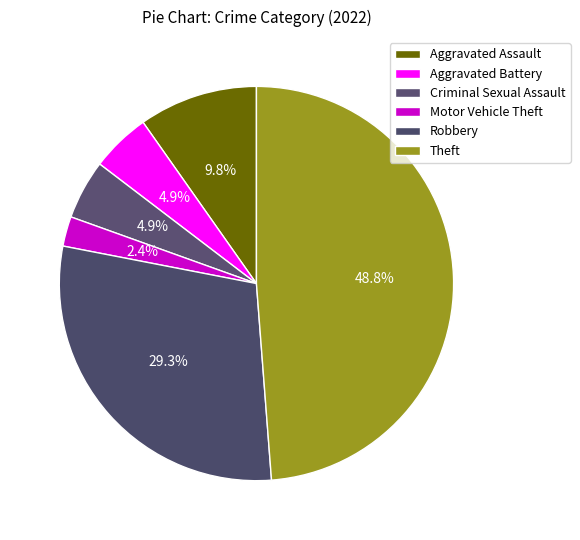

What is the largest slice in the pie chart?

Theft